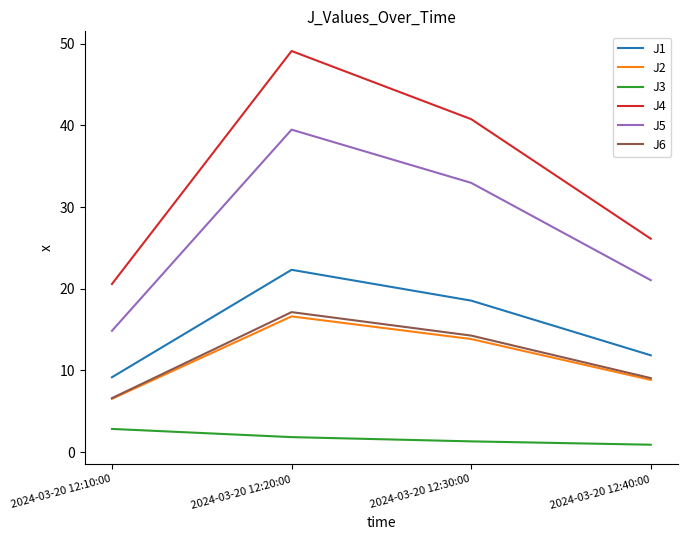

What is the total value across all series at 2024-03-20 12:40:00?

77.9